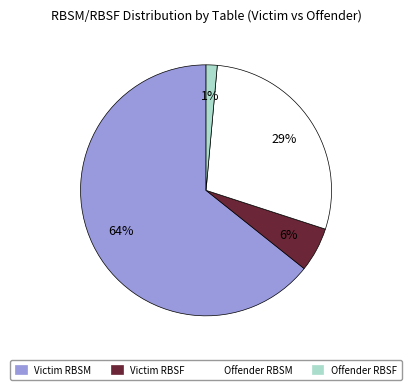

Is the sum of Offender RBSM and Victim RBSF greater than half?

No